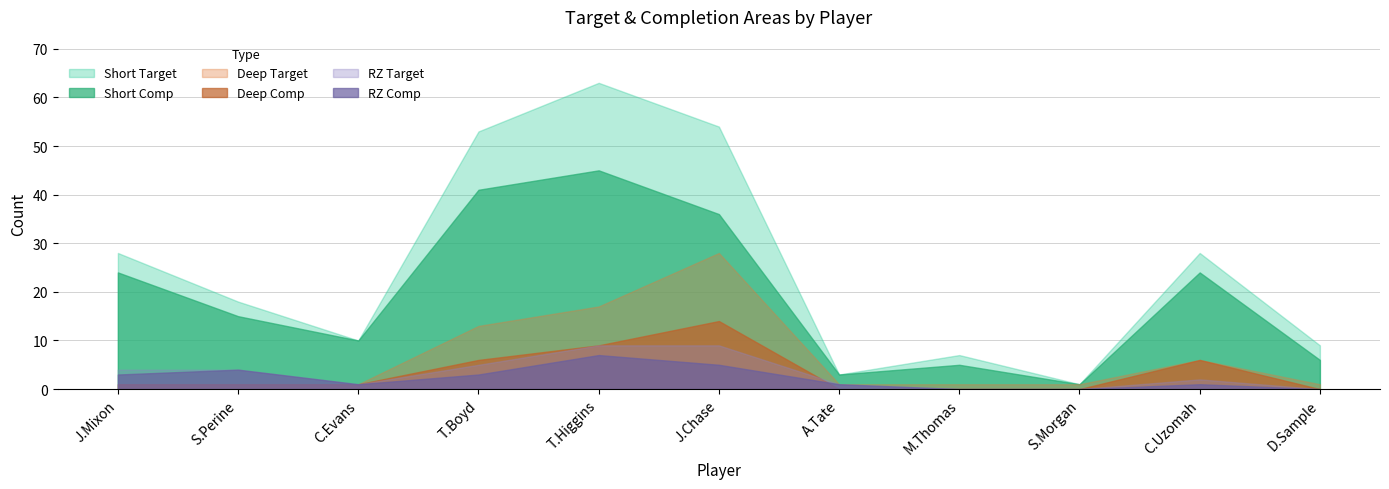

What position from the right is S.Morgan?

3